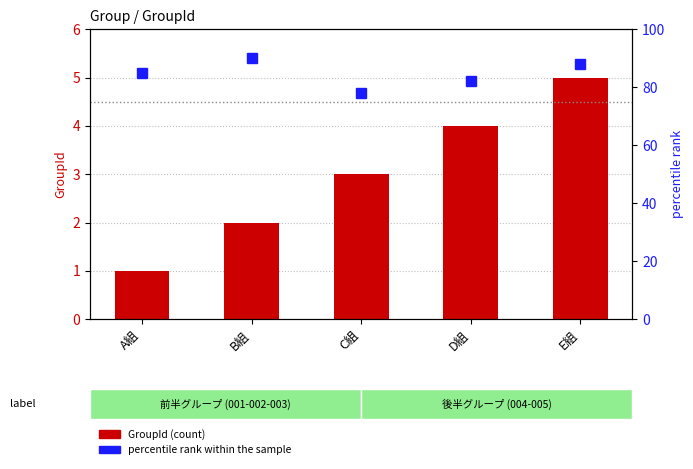

Reading left to right, transcribe all the data shown in this chart.

GroupId (count): 1	2	3	4	5
percentile rank within the sample: 85	90	78	82	88